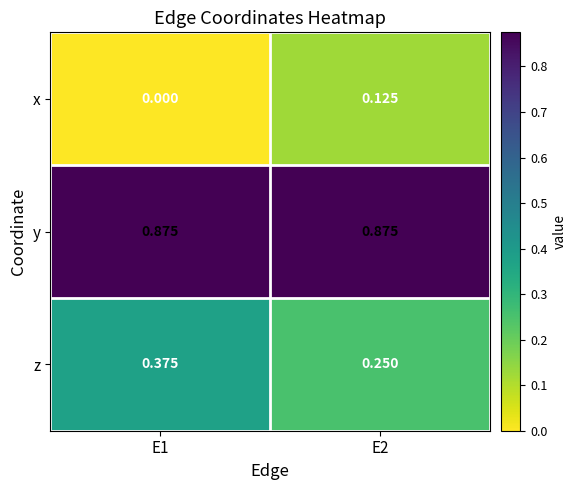

Rank the series by their maximum value, from highest to lowest.

y, z, x